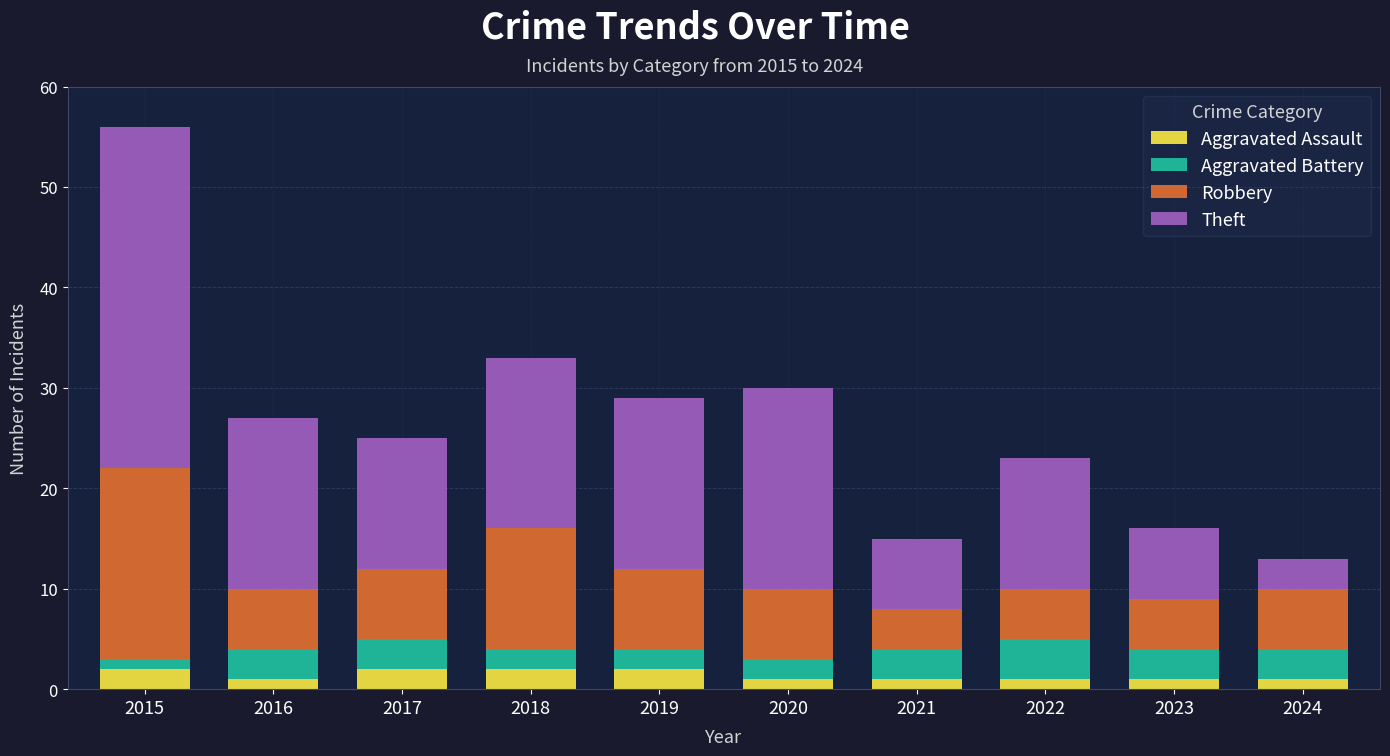

At which category is the sum across all series the highest?

2015